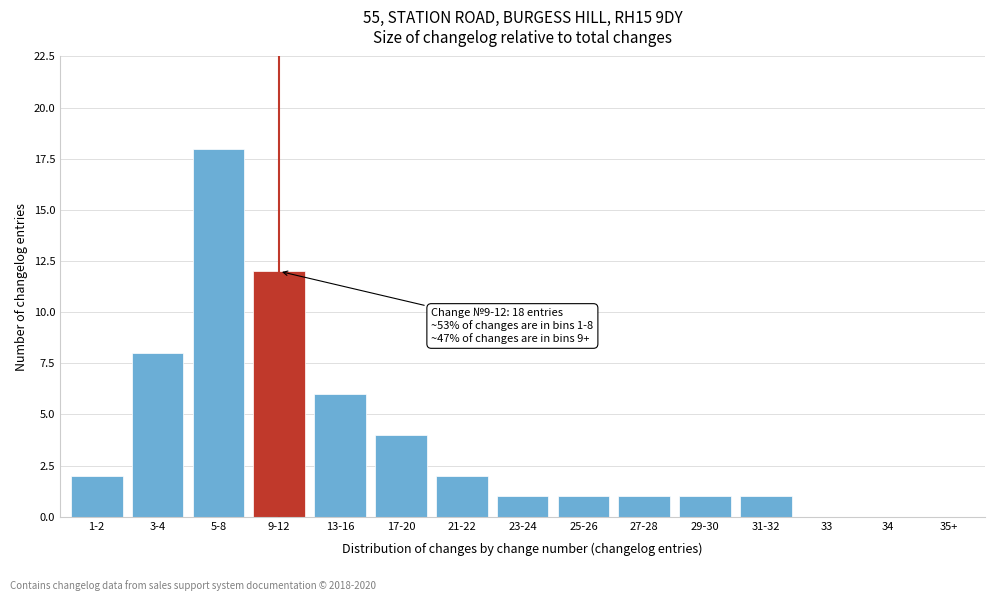

Reading right to left, transcribe all the data shown in this chart.

35+=0	34=0	33=0	31-32=1	29-30=1	27-28=1	25-26=1	23-24=1	21-22=2	17-20=4	13-16=6	9-12=12	5-8=18	3-4=8	1-2=2